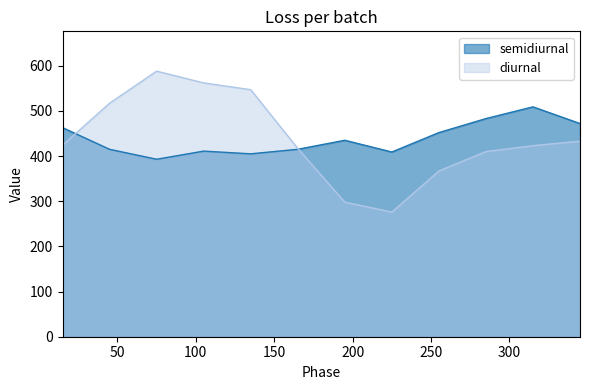

Which label corresponds to the largest value in the chart?

75